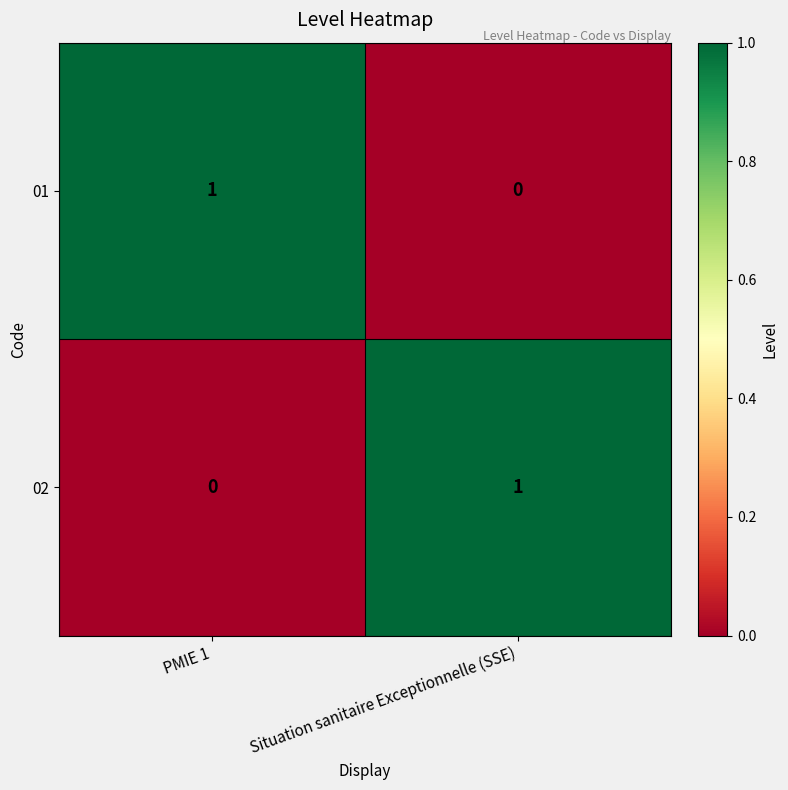

True or false: 01 has a value of 0 at Situation sanitaire Exceptionnelle (SSE).

True